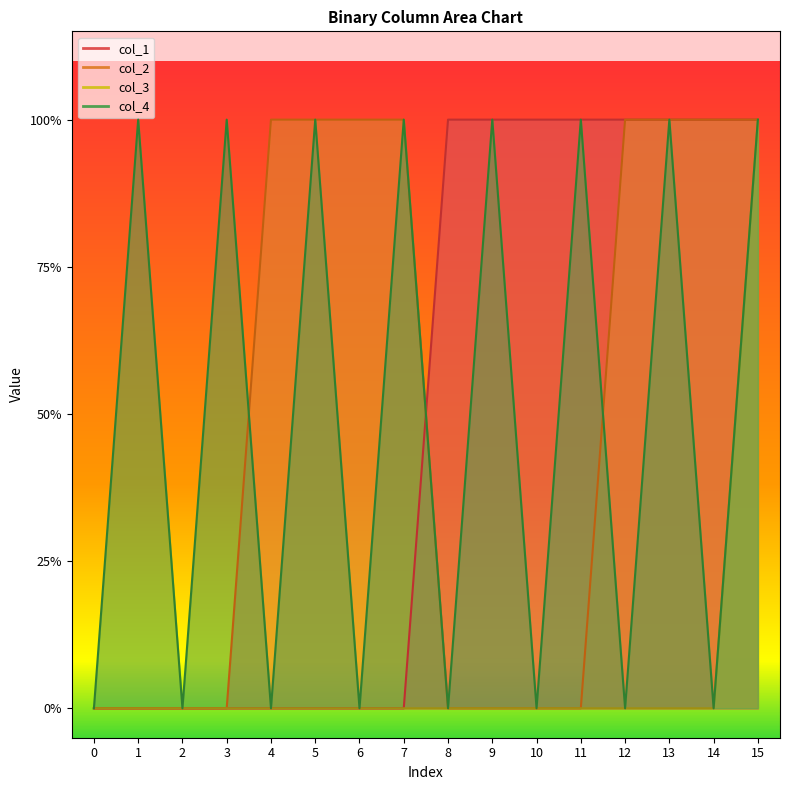

How many lines are shown in the chart?

4